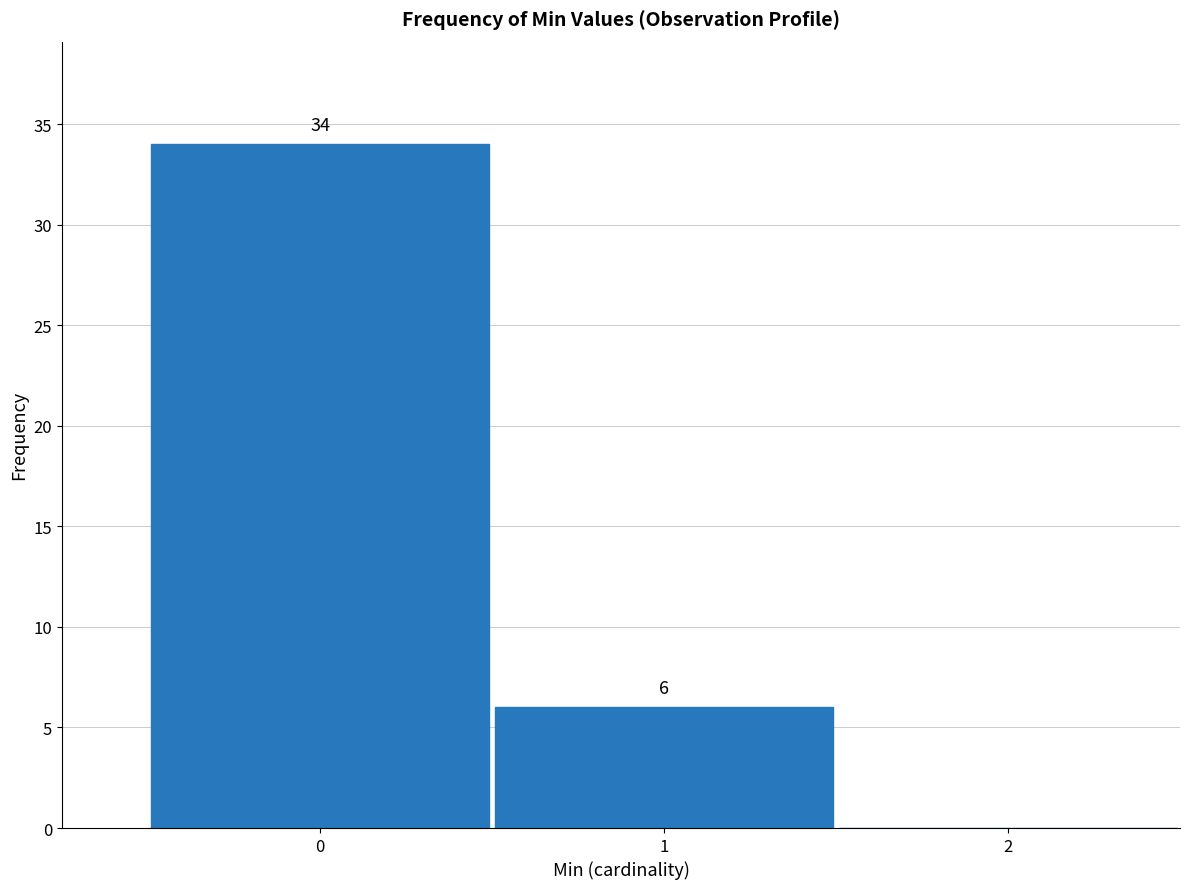

Over which range of the x-axis is the bar tallest?

-0.5 to 0.5